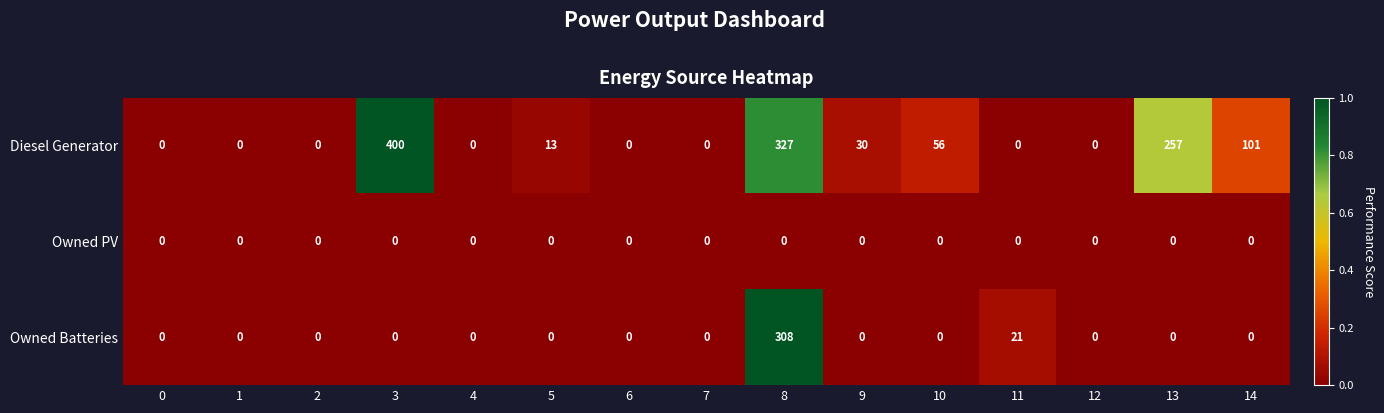

True or false: Diesel Generator has a value of 257 at 13.

True